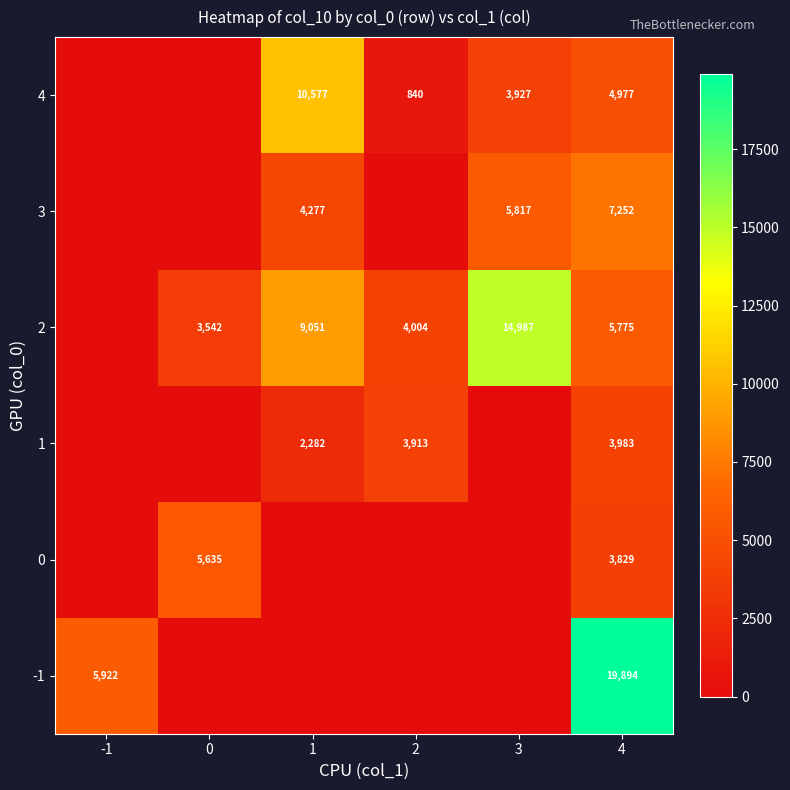

Between 4 and 1, which is larger?

4